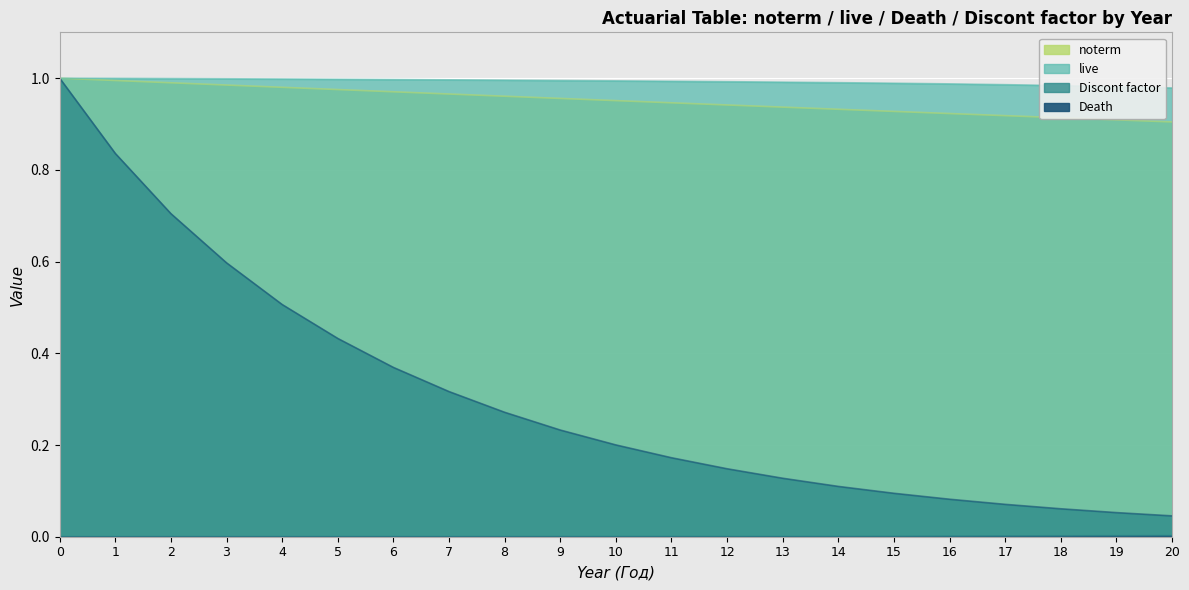

Which series has the widest spread of values?

Discont factor